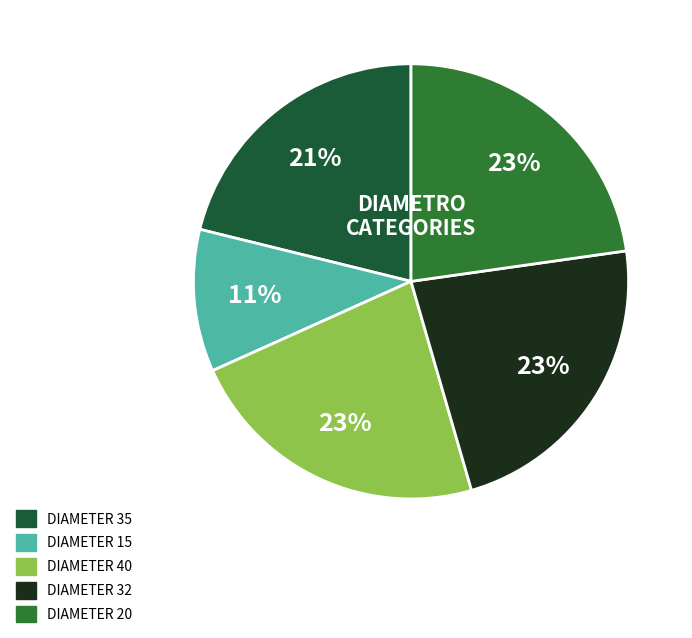

Is there a majority slice in this chart?

No